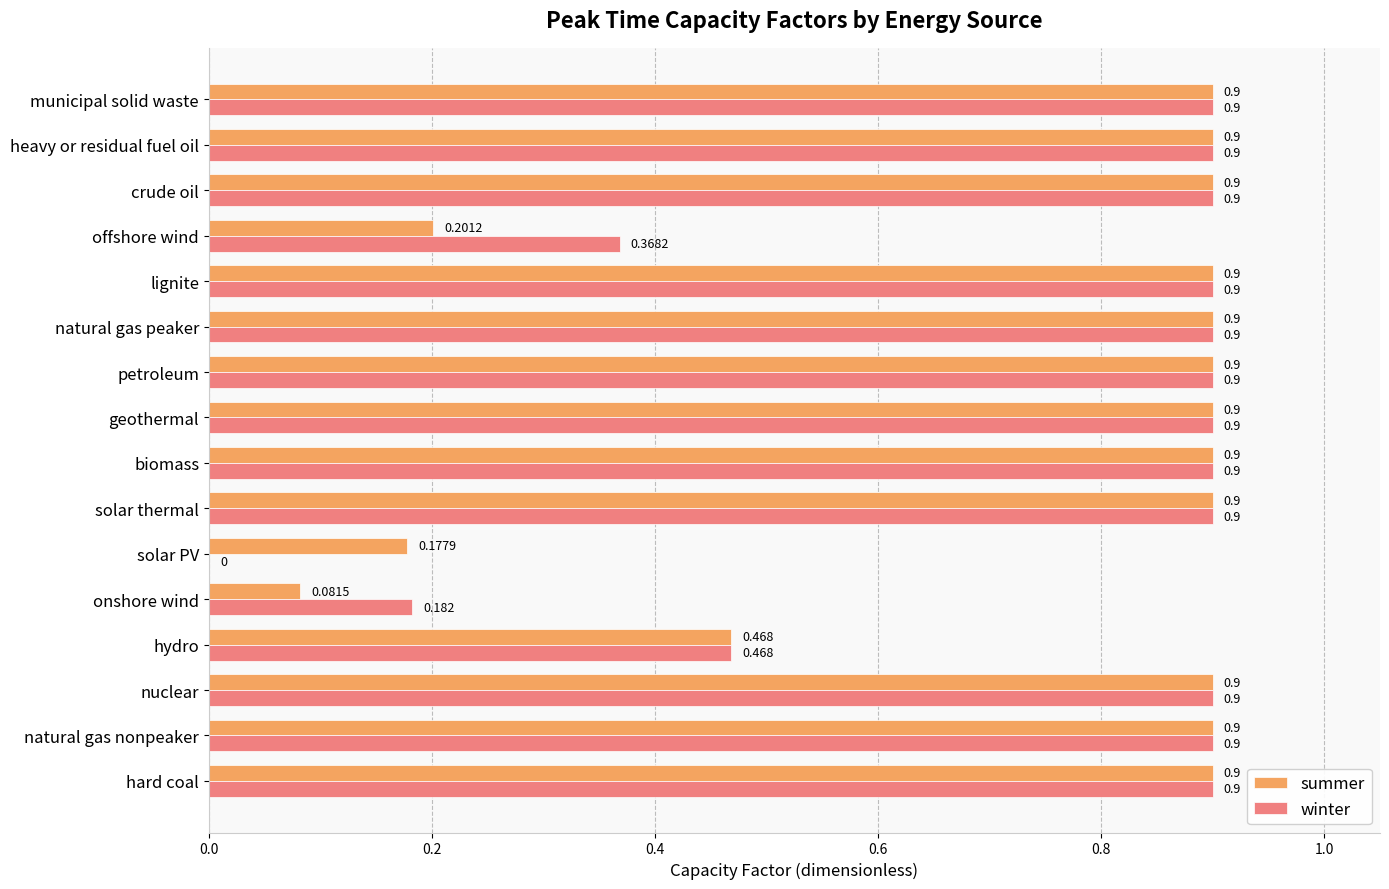

At which label is winter closest to 0?

solar PV